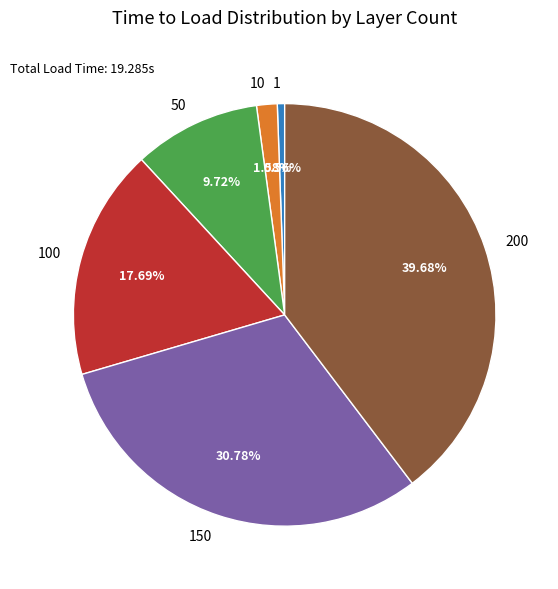

Does 150 represent more than half of the total?

No